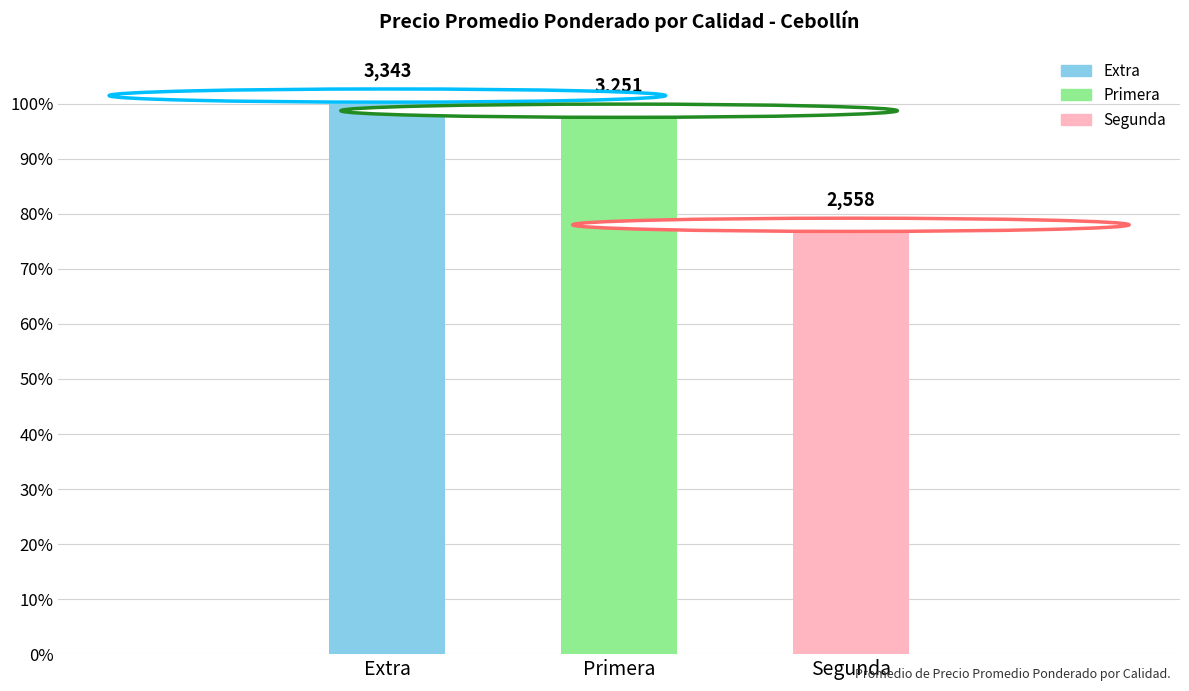

What is the smallest value displayed?

76.5